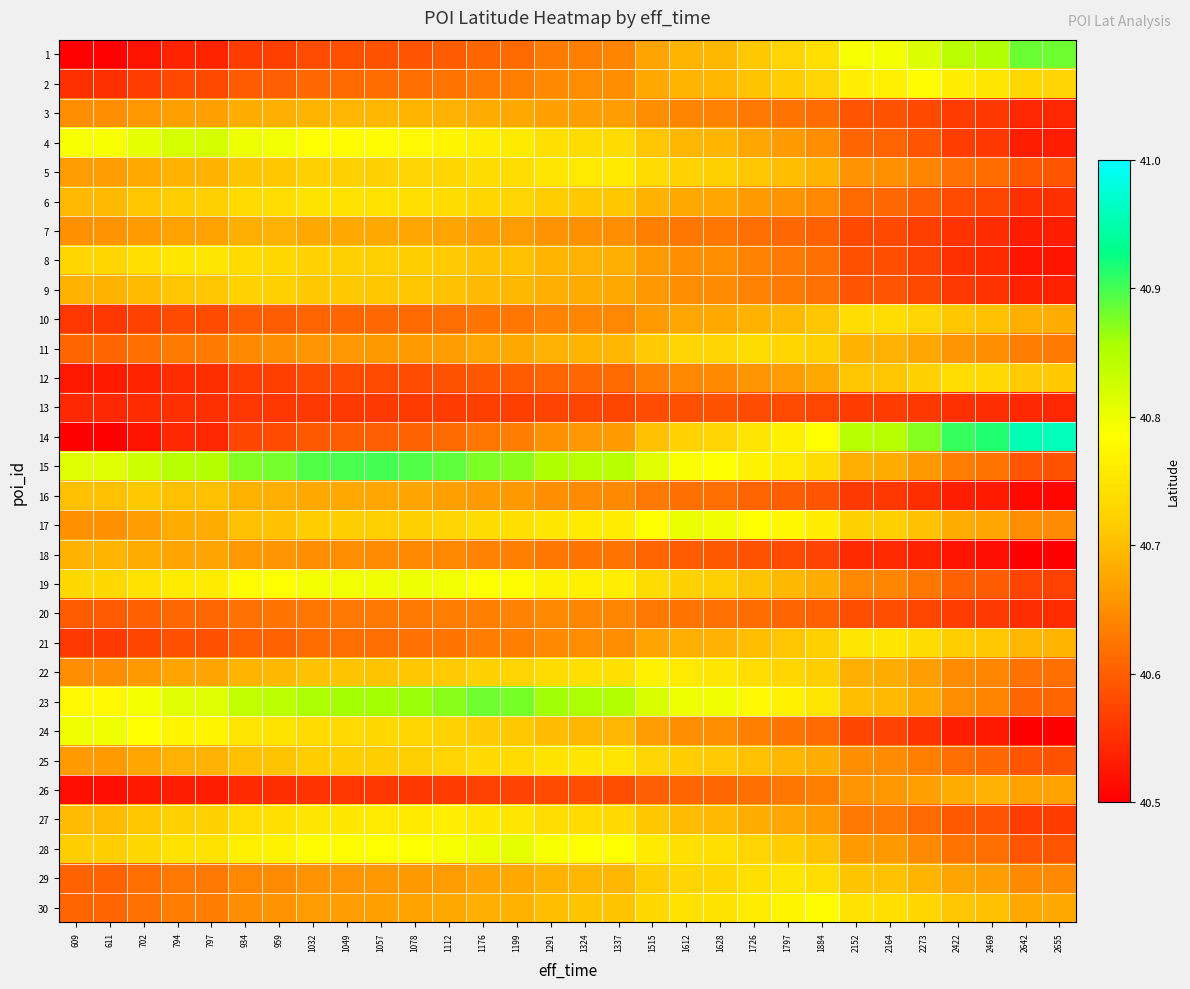

Which category has the highest value across all series?

2655